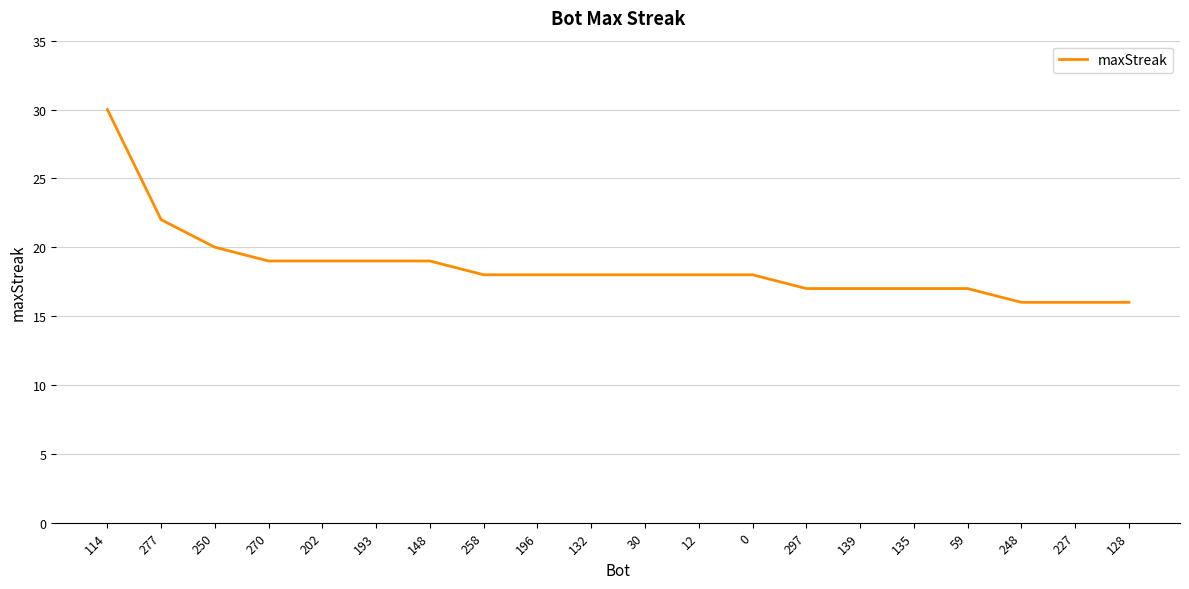

Which category has the highest value across all series?

114